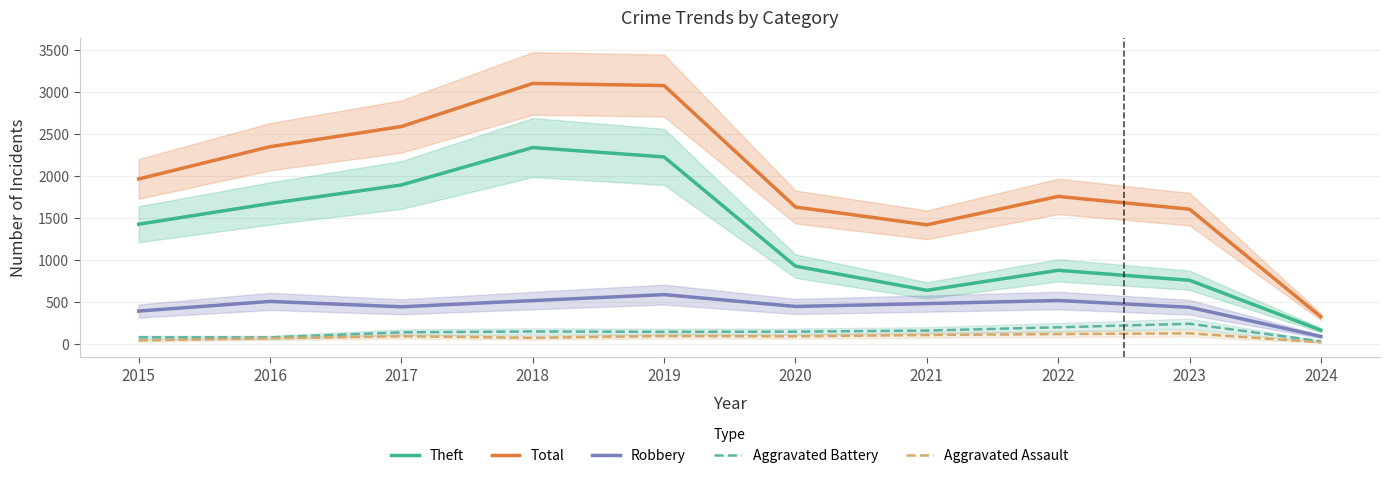

At how many categories does at least one series exceed 2253?

4